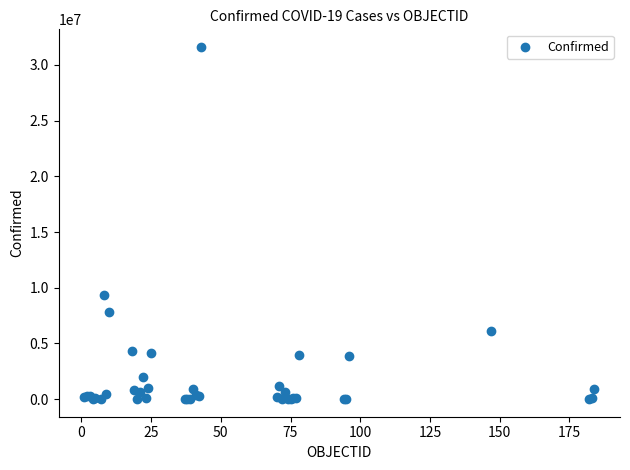

What Y value in the scatter plot is closest to 15809594?

9341492